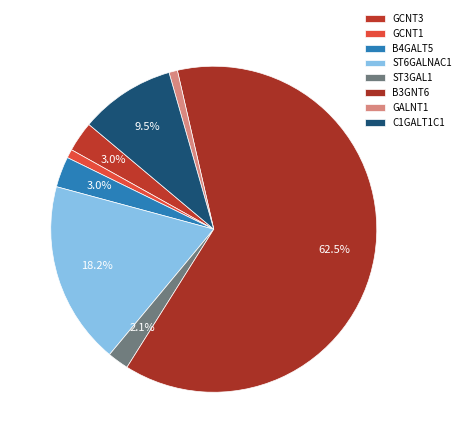

What is the ratio of the value at GCNT1 to the value at GCNT3?

0.3